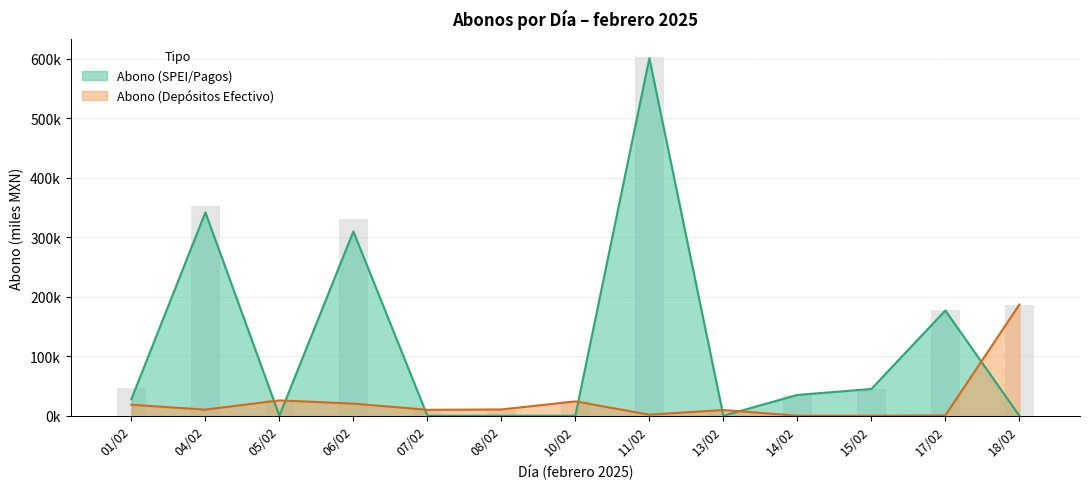

What position from the left is 10/02?

7